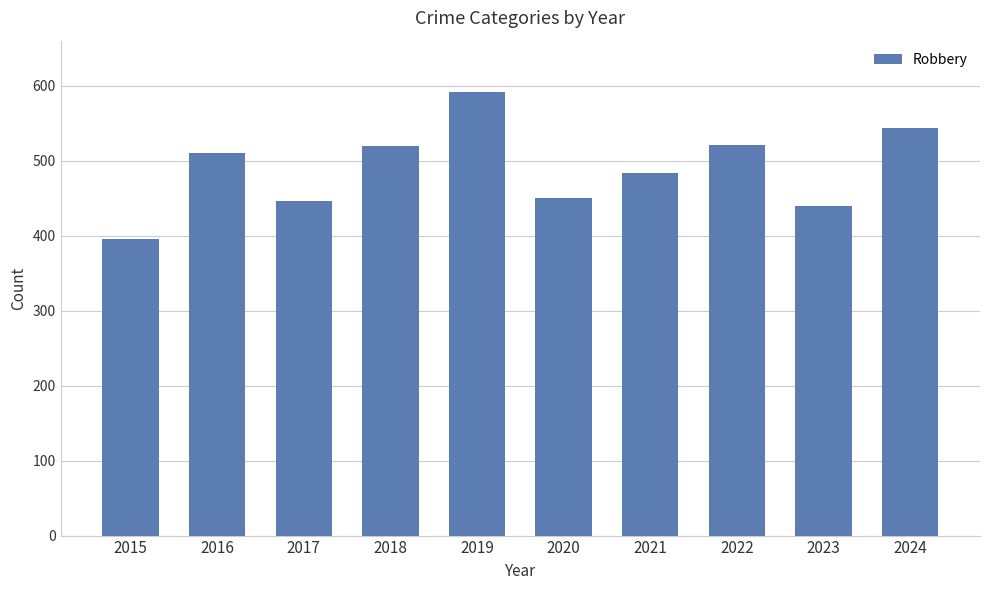

What is the sum of the values at 2017 and 2016?

956